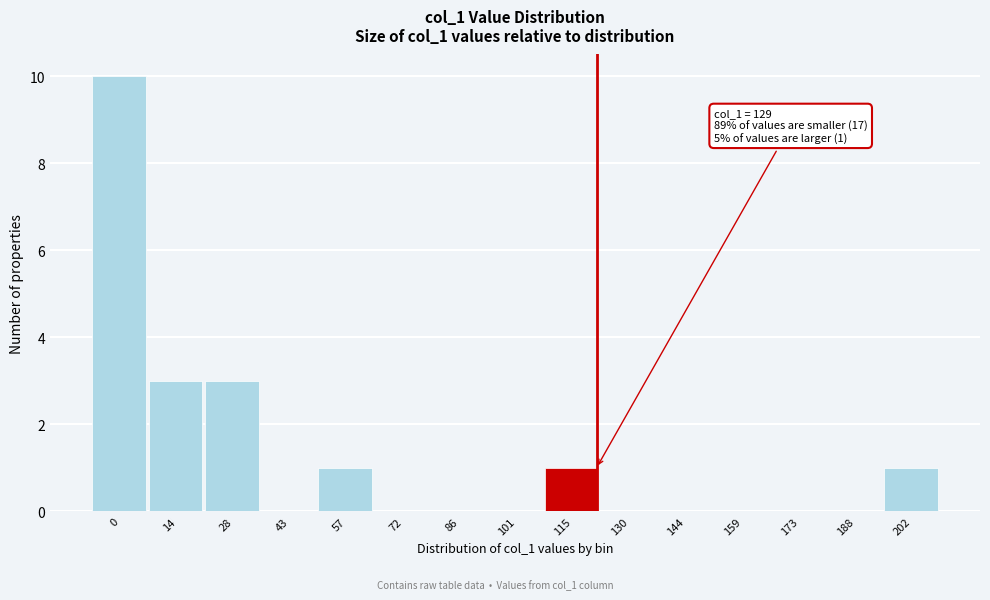

Reading right to left, extract all data points from this chart.

202=1	188=0	173=0	159=0	144=0	130=0	115=1	101=0	86=0	72=0	57=1	43=0	28=3	14=3	0=10